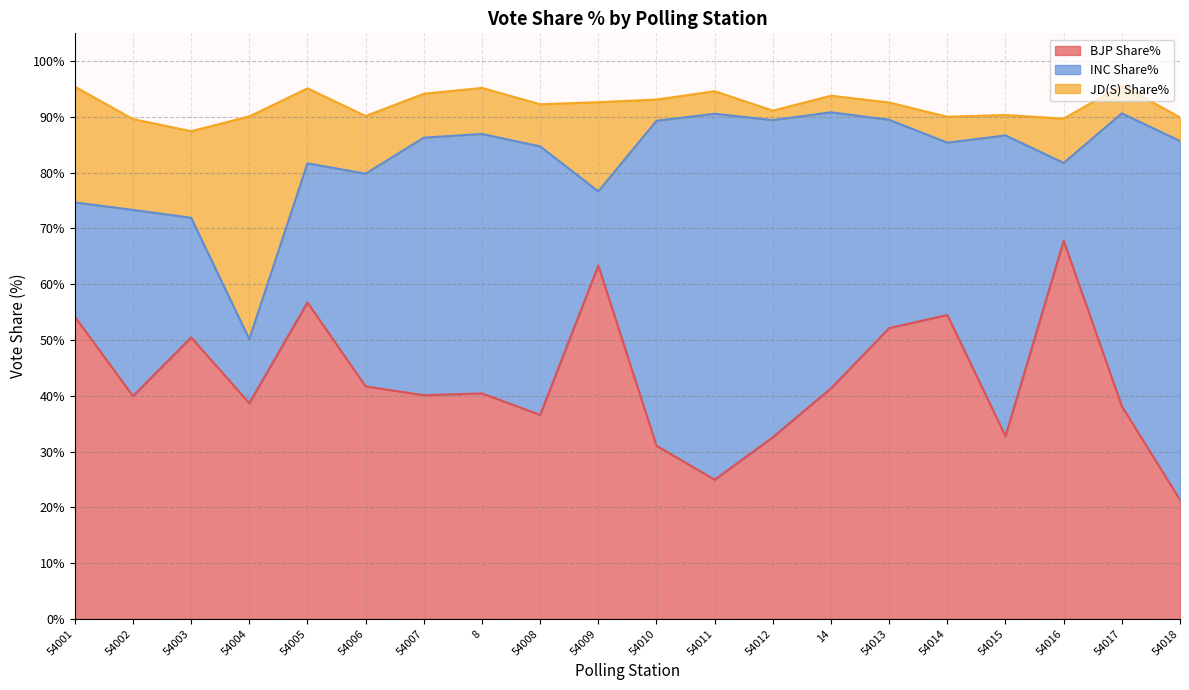

Reading right to left, transcribe all the data shown in this chart.

BJP Share%: 54018=21.3	54017=38.1	54016=67.8	54015=32.8	54014=54.5	54013=52.1	14=41.3	54012=32.6	54011=25.0	54010=31.0	54009=63.4	54008=36.6	8=40.4	54007=40.1	54006=41.7	54005=56.7	54004=38.7	54003=50.5	54002=39.9	54001=54.2
INC Share%: 54018=64.4	54017=52.5	54016=13.9	54015=53.9	54014=30.9	54013=37.4	14=49.5	54012=56.9	54011=65.6	54010=58.3	54009=13.3	54008=48.1	8=46.5	54007=46.2	54006=38.1	54005=24.9	54004=11.5	54003=21.5	54002=33.4	54001=20.5
JD(S) Share%: 54018=4.2	54017=5.0	54016=7.9	54015=3.7	54014=4.7	54013=3.1	14=3.0	54012=1.7	54011=4.0	54010=3.8	54009=16.0	54008=7.6	8=8.3	54007=7.9	54006=10.3	54005=13.4	54004=39.9	54003=15.5	54002=16.3	54001=20.8